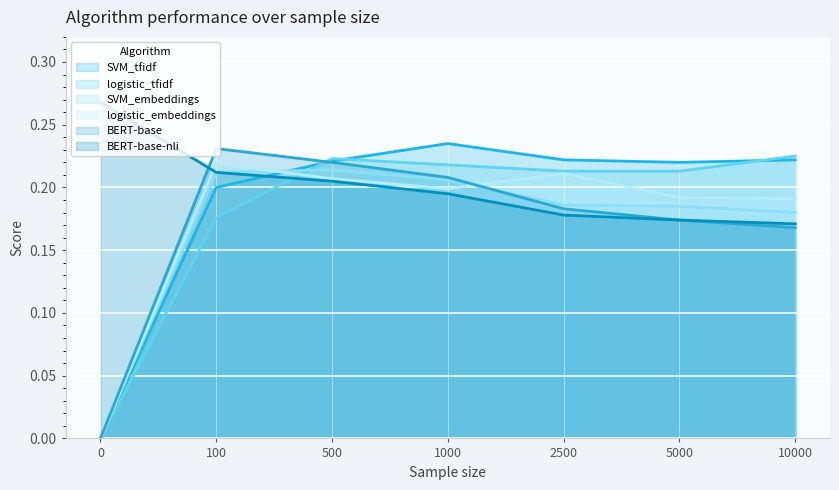

At which category does SVM_embeddings reach its first local peak?

500